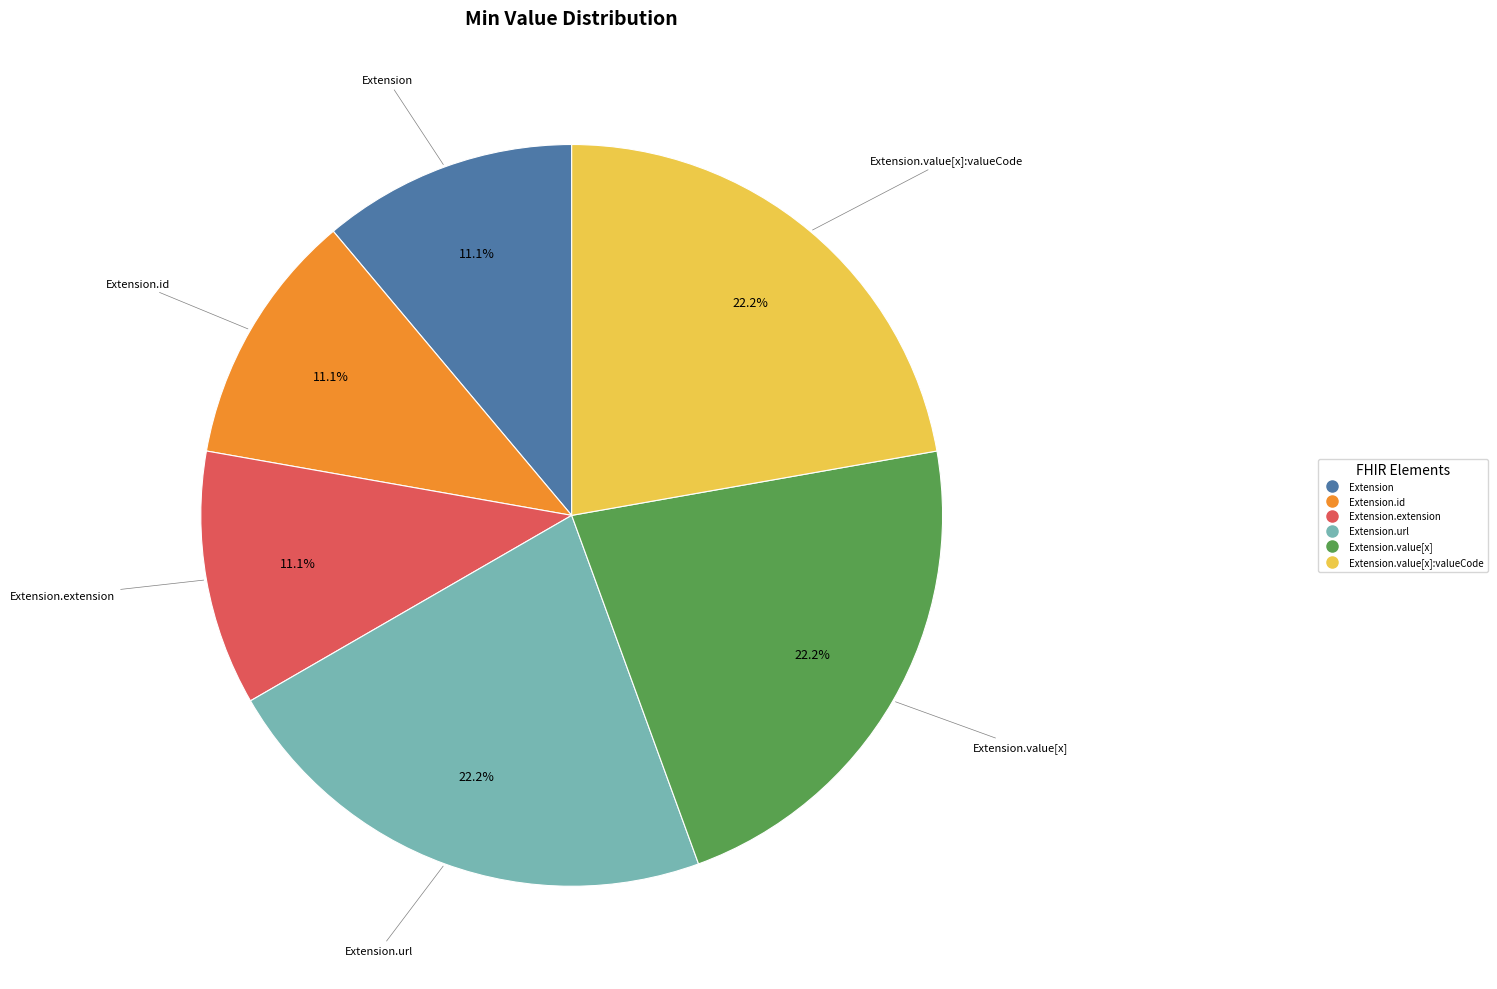

Does any single category account for the majority?

No